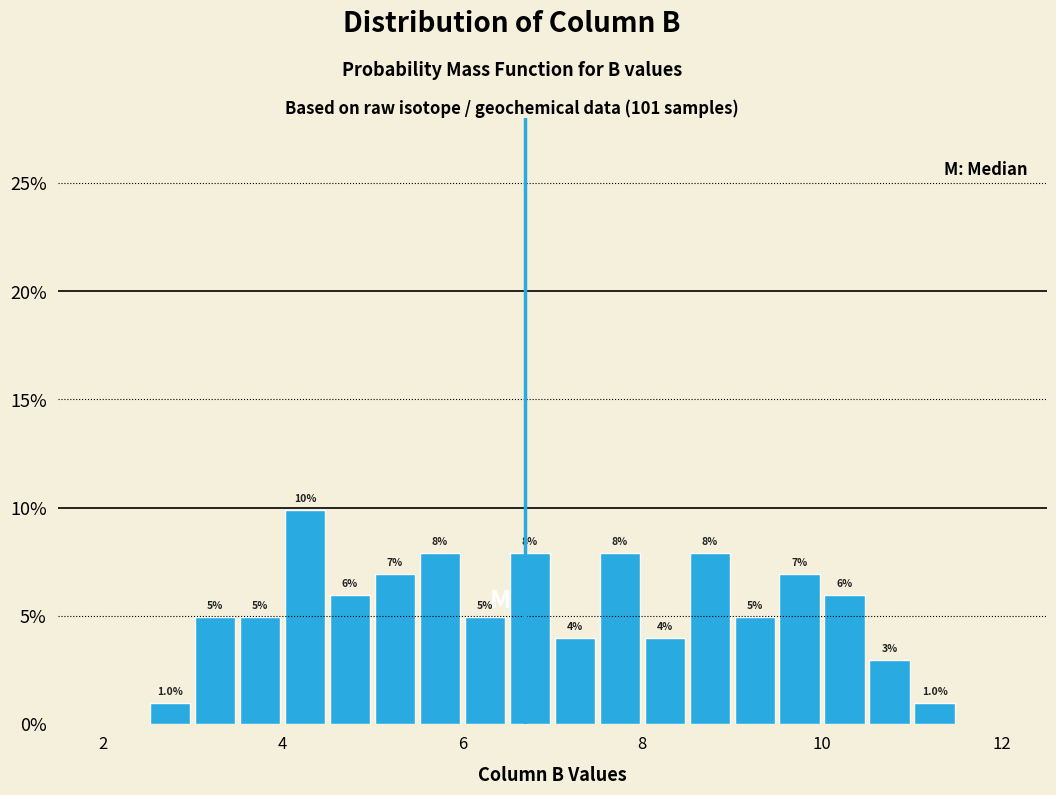

Around what value on the x-axis is the tallest bar? Give the approximate position of its centre, as read against the axis.

4.2